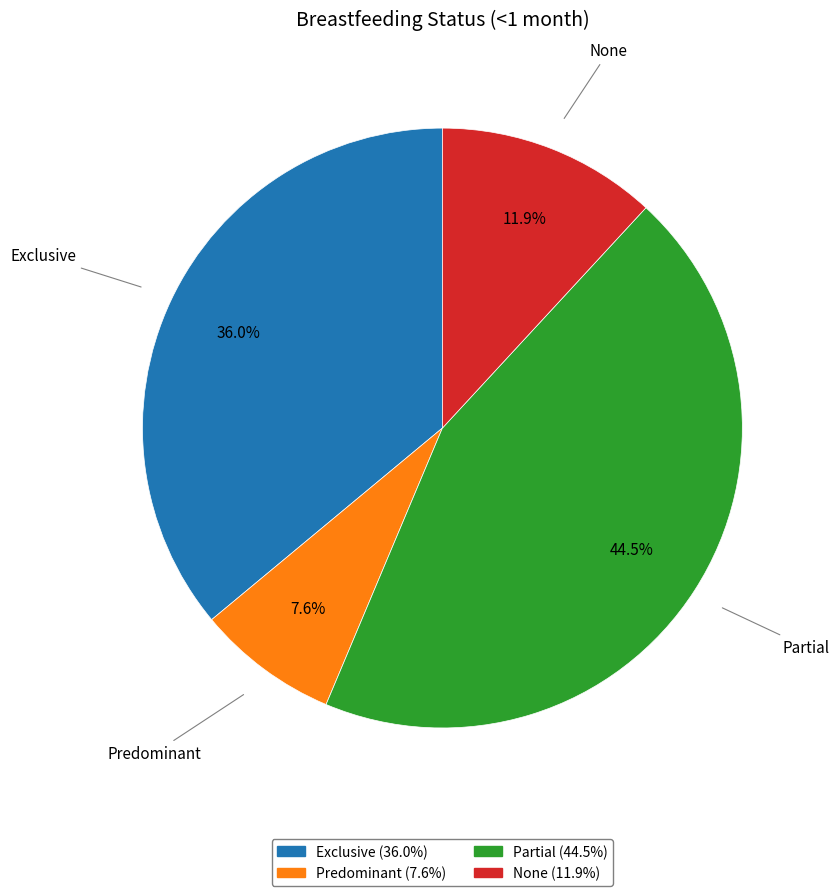

What is the total percentage of None and Exclusive?

47.9%